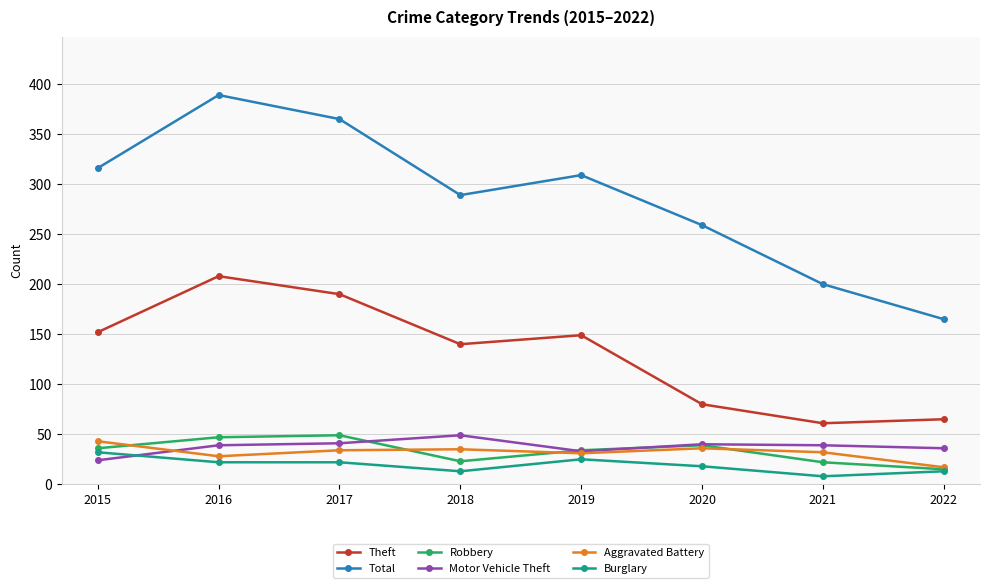

Which series changed the most between 2016 and 2018?

Total